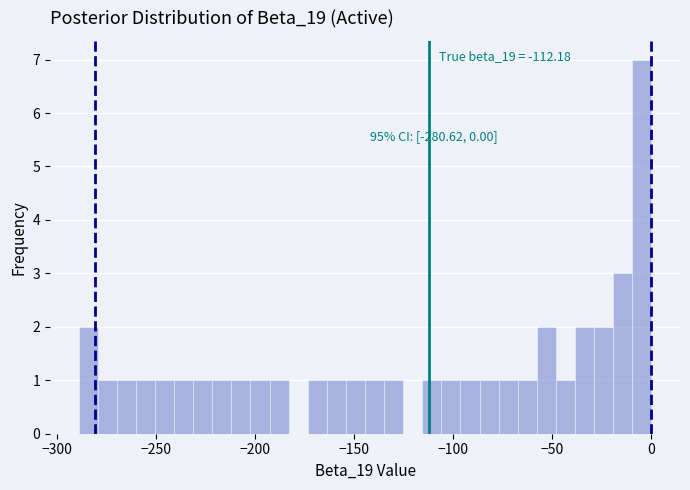

Read against the x-axis, roughly where is the centre of the tallest bar?

-5